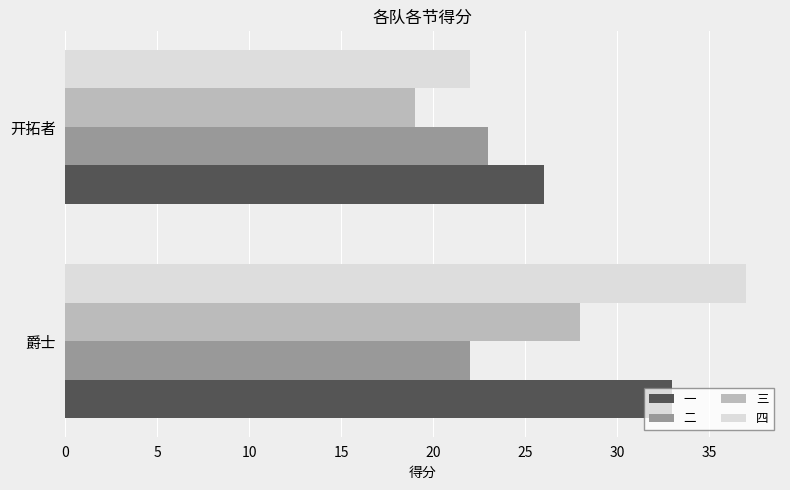

Rank the categories by 一 value from highest to lowest.

爵士, 开拓者